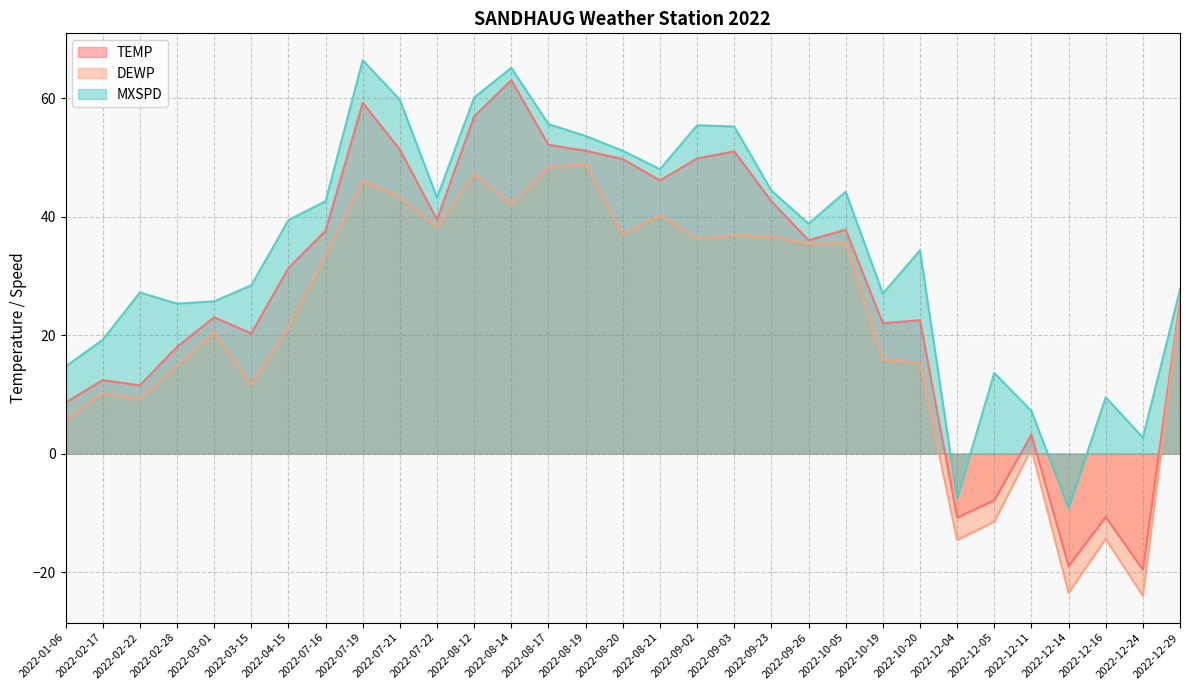

What is the label of the 18th point from the right?

2022-08-17